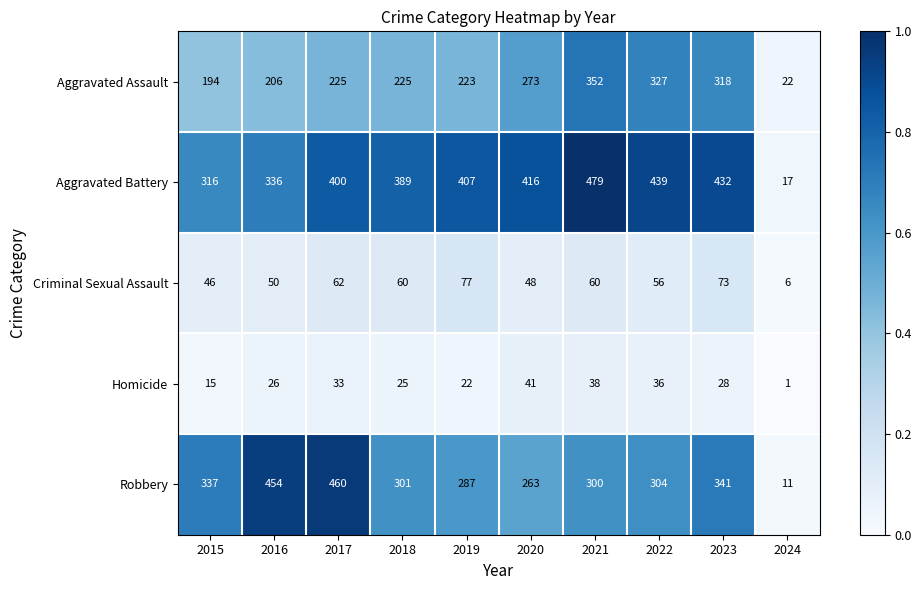

Where does the Robbery series first go above 304?

2015